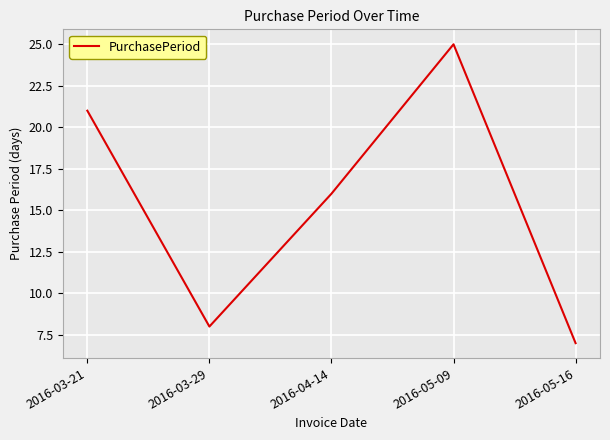

Which category has the highest value across all series?

2016-05-09